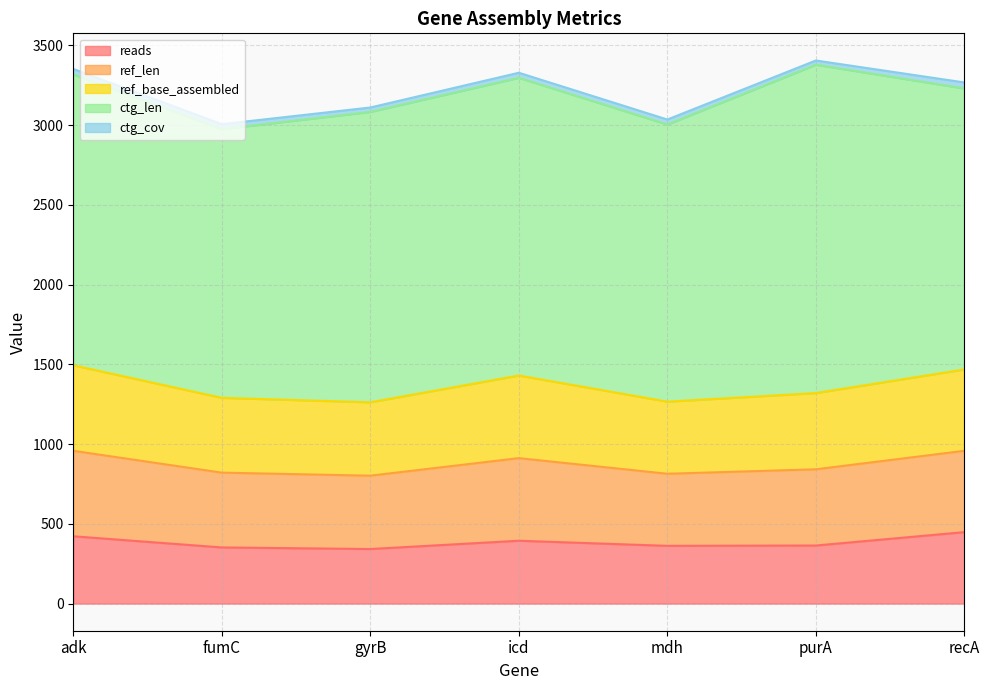

Which has a higher value, fumC or recA?

recA